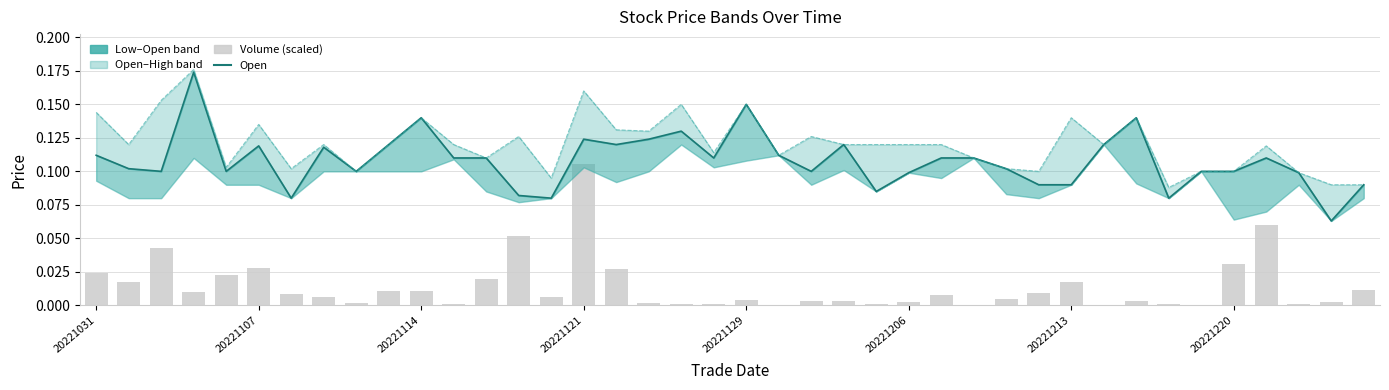

What is the minimum value for High?

0.1